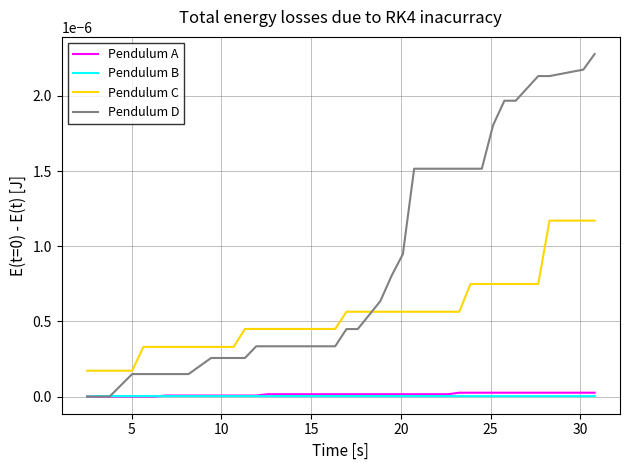

True or false: Pendulum B and Pendulum C cross at least once.

False